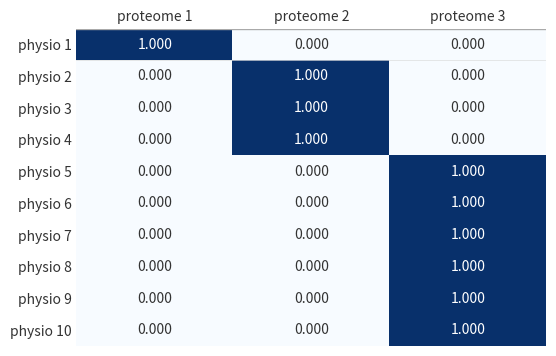

Is the value of physio 5 at proteome 3 greater than the value of physio 10 at proteome 1?

Yes